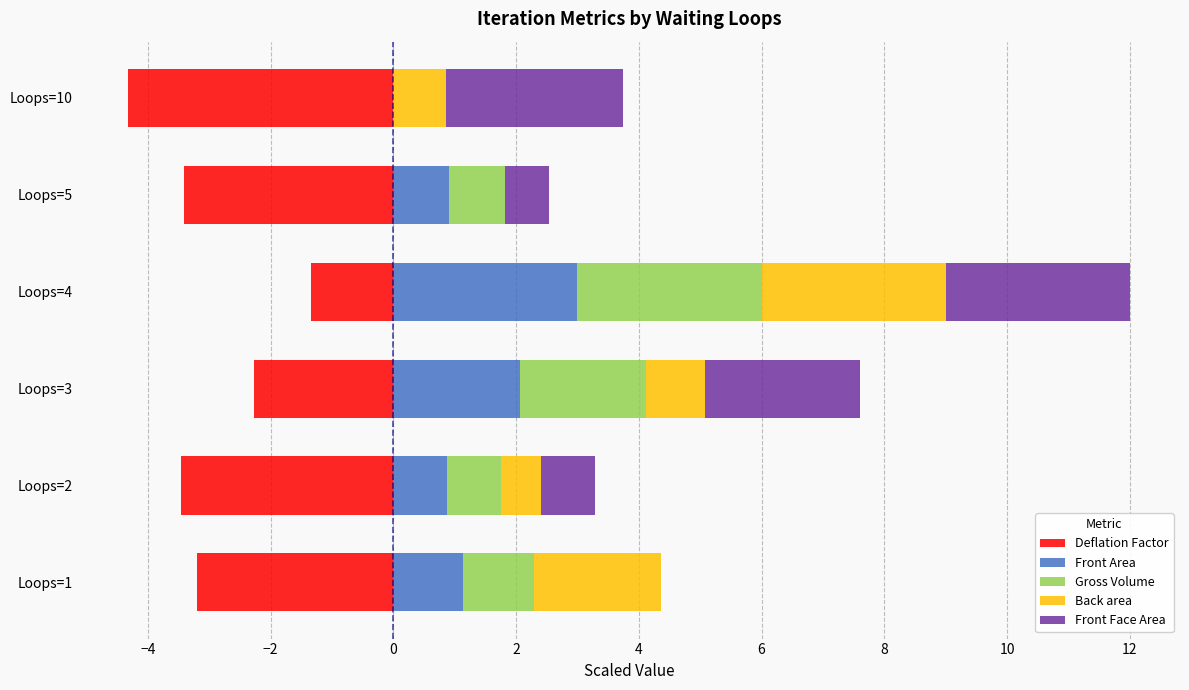

Reading right to left, extract all data points from this chart.

Deflation Factor: -4.3	-3.4	-1.3	-2.3	-3.5	-3.2
Front Area: 0.0	0.9	3.0	2.1	0.9	1.1
Gross Volume: 0.0	0.9	3.0	2.1	0.9	1.1
Back area: 0.9	0.0	3.0	1.0	0.7	2.1
Front Face Area: 2.9	0.7	3.0	2.5	0.9	0.0